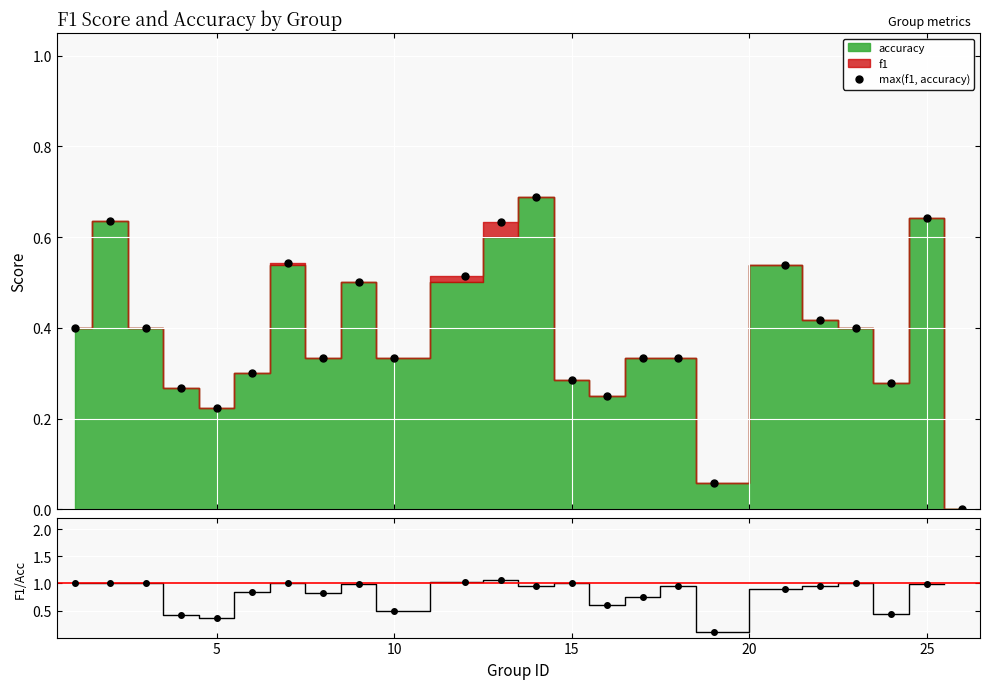

At 20, list the series in order from smallest to largest.

max(f1, accuracy), f1 / accuracy